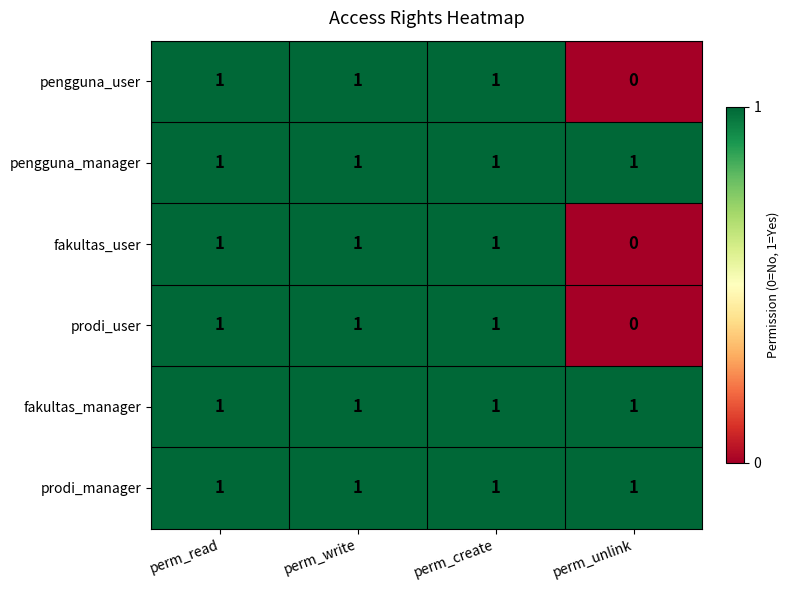

Which category has the lowest value in the fakultas_user series?

perm_unlink